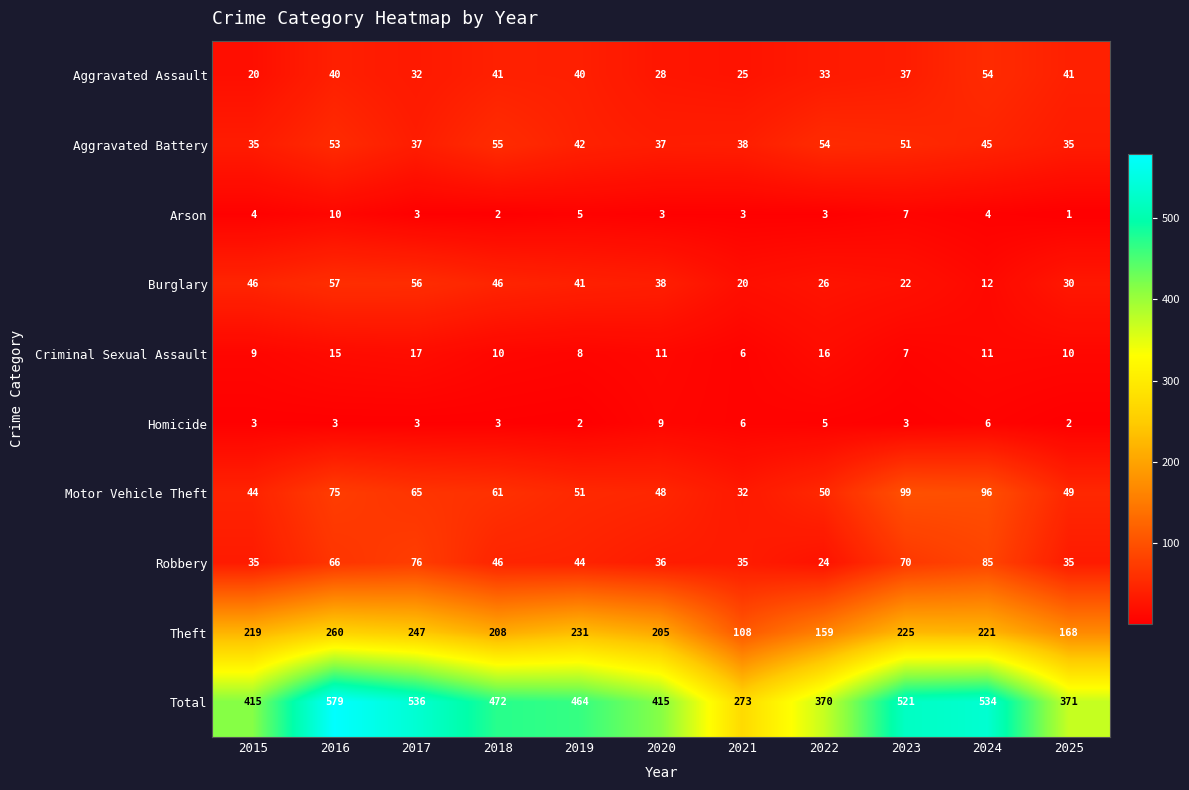

What is the difference between the highest and lowest values at 2018?

470